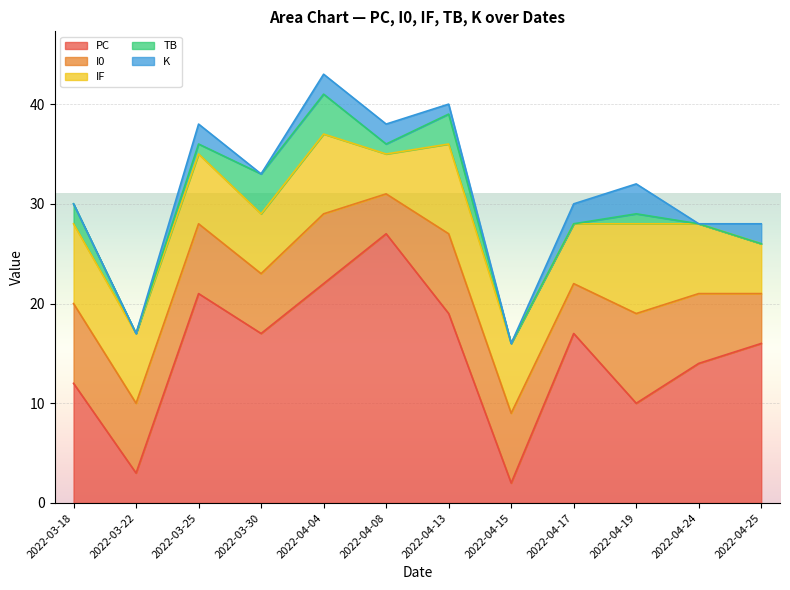

The IF series shows 7 at 2022-03-25. True or false?

True